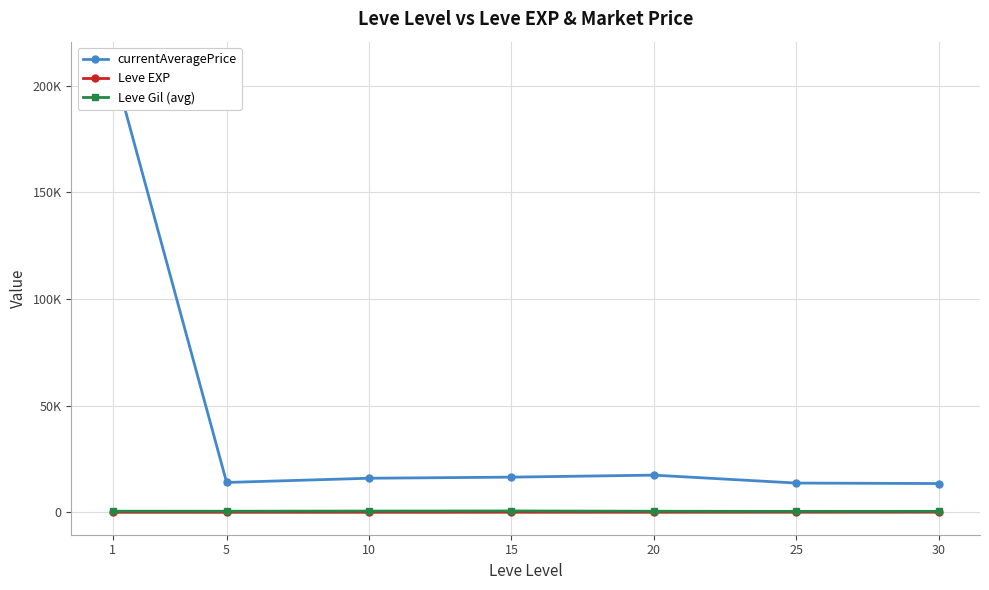

Reading right to left, transcribe all the data shown in this chart.

currentAveragePrice: 30=13494.9	25=13711.8	20=17435.4	15=16492.6	10=15980.8	5=13994.4	1=210189.0
Leve EXP: 30=47.0	25=29.7	20=15.0	15=15.7	10=7.5	5=3.7	1=1.0
Leve Gil (avg): 30=467.5	25=438.3	20=500.0	15=623.3	10=575.0	5=508.3	1=521.7